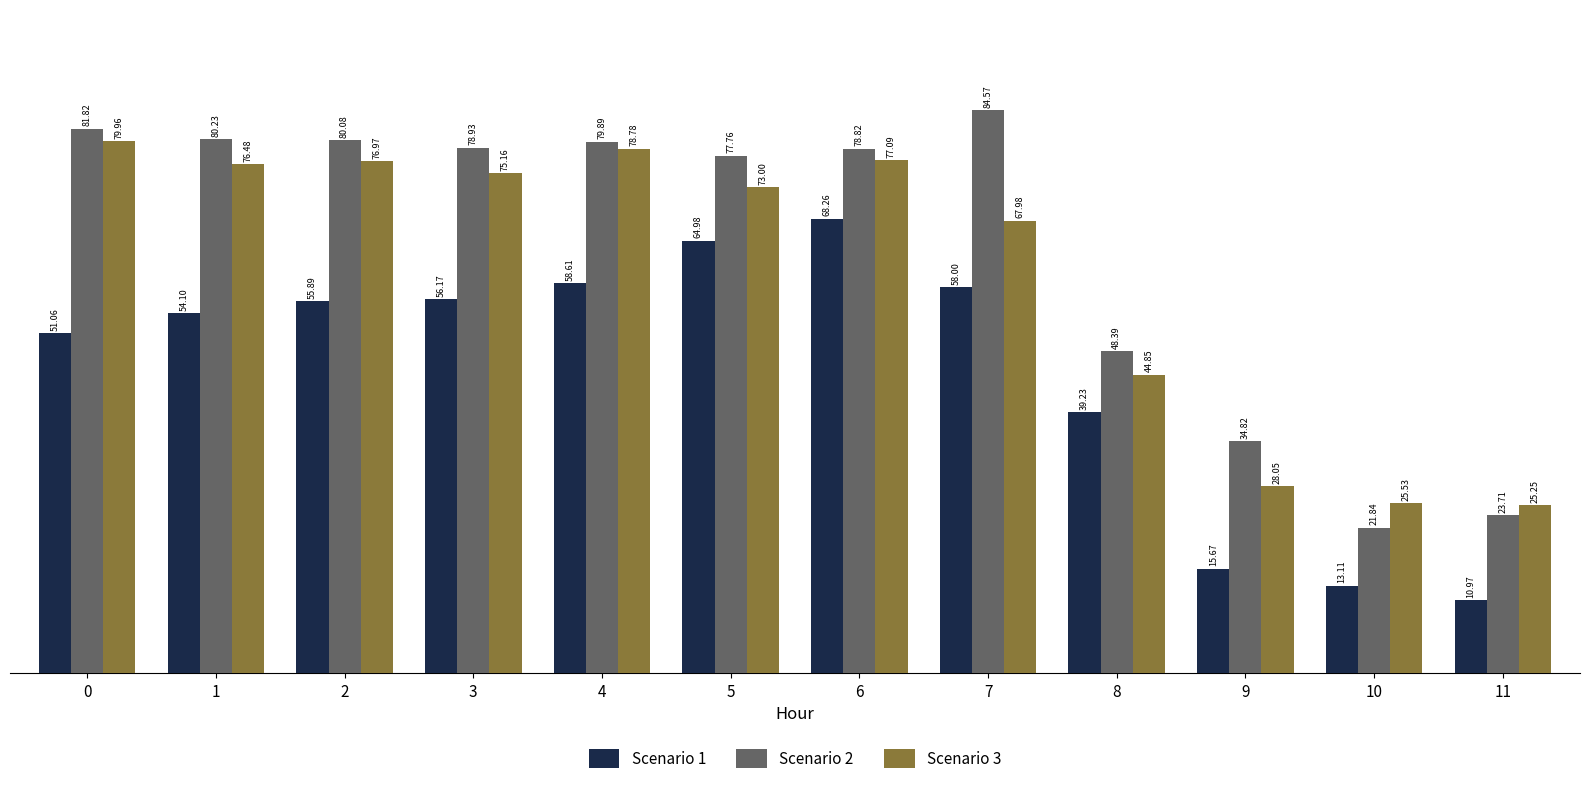

Rank the series by their maximum value, from lowest to highest.

Scenario 1, Scenario 3, Scenario 2